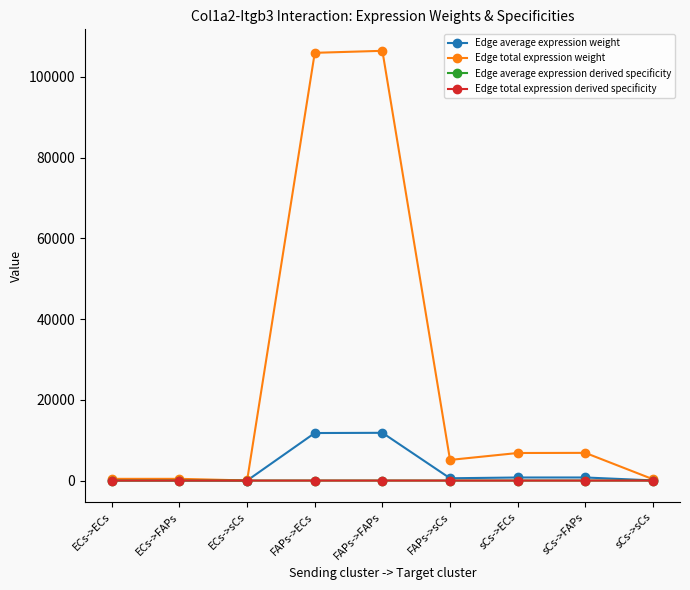

Is this an area chart (filled region under the line)?

No